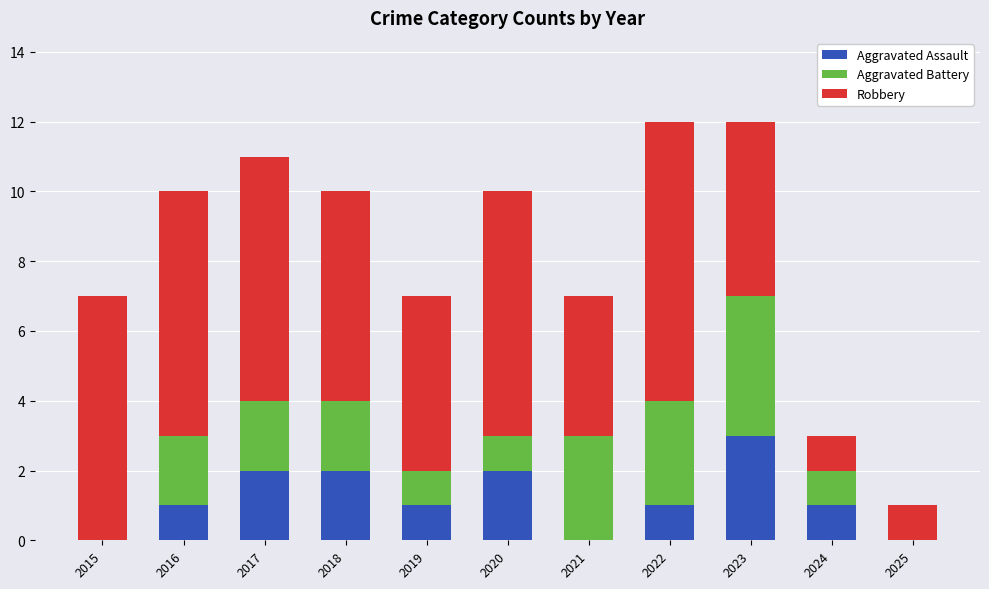

What is the total value across all series at 2021?

7